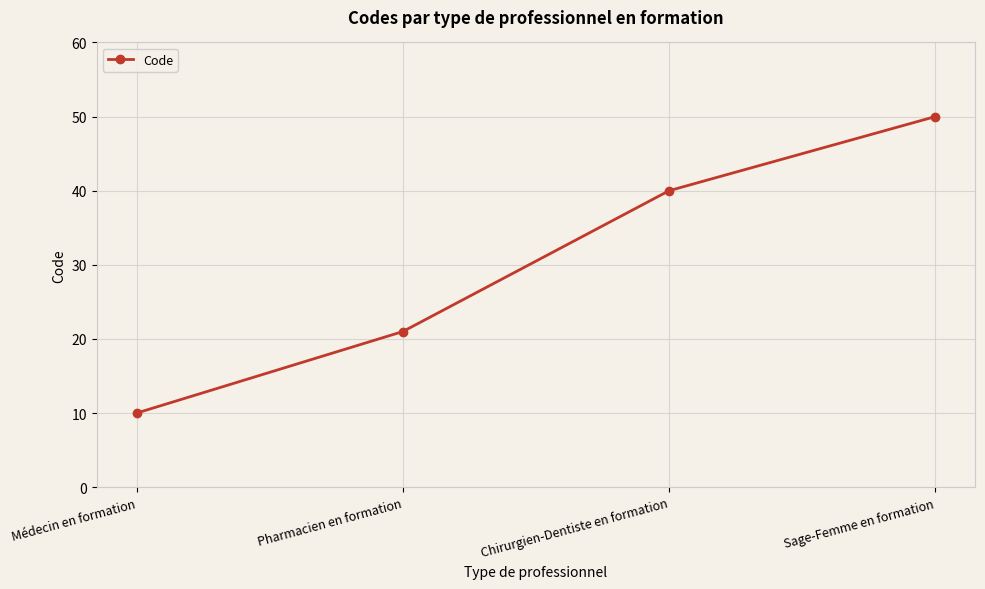

True or false: the data has more than 0 interior local peaks.

False